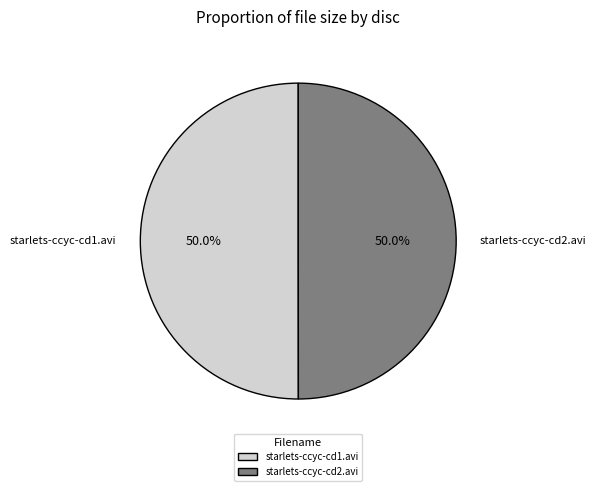

Is it true that starlets-ccyc-cd2.avi is 50% of the pie?

True